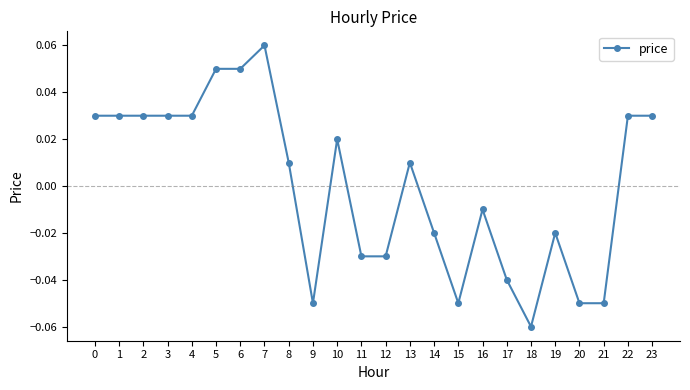

True or false: there are more than 2 points higher than both neighbors.

True